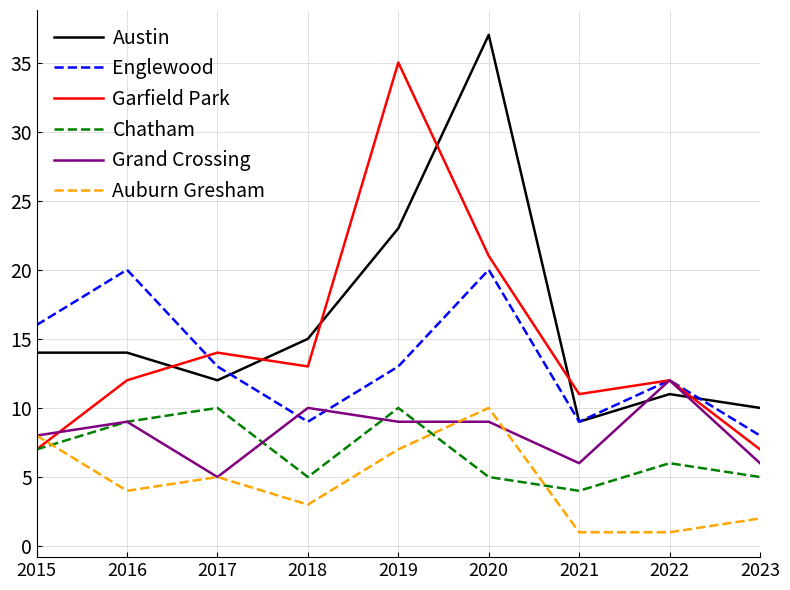

Which series changed the most between 2015 and 2017?

Garfield Park